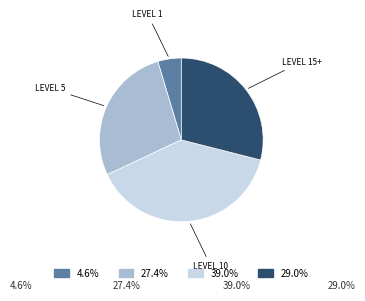

Which slice is the smallest?

LEVEL 1